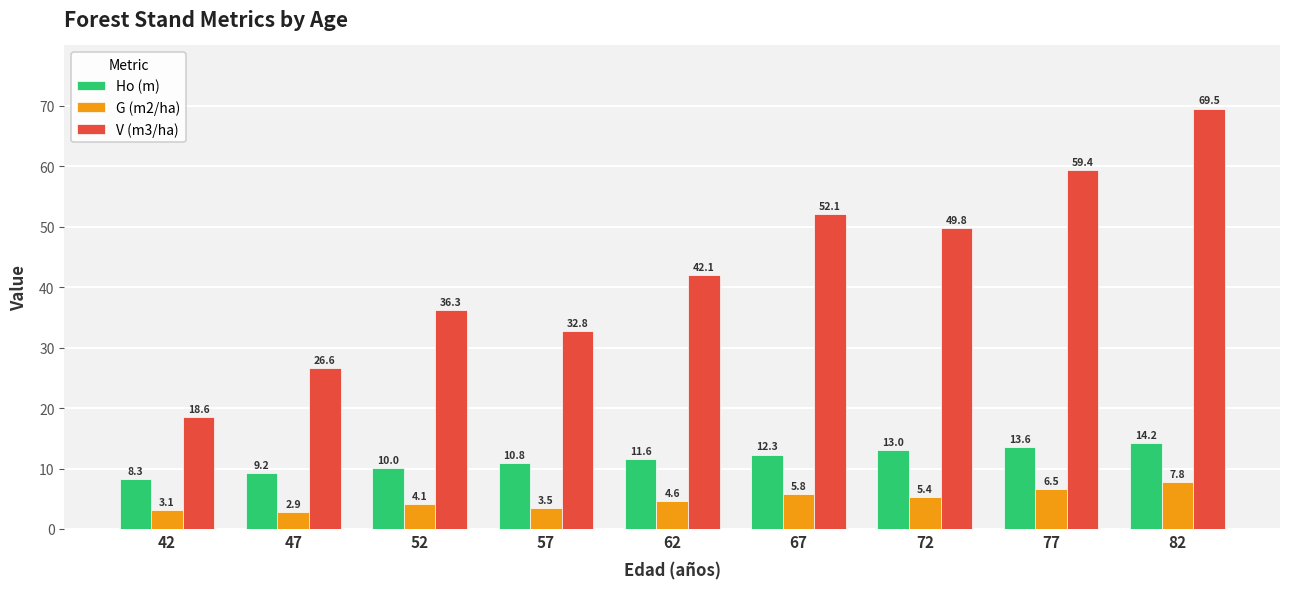

At which category is the sum across all series the highest?

82